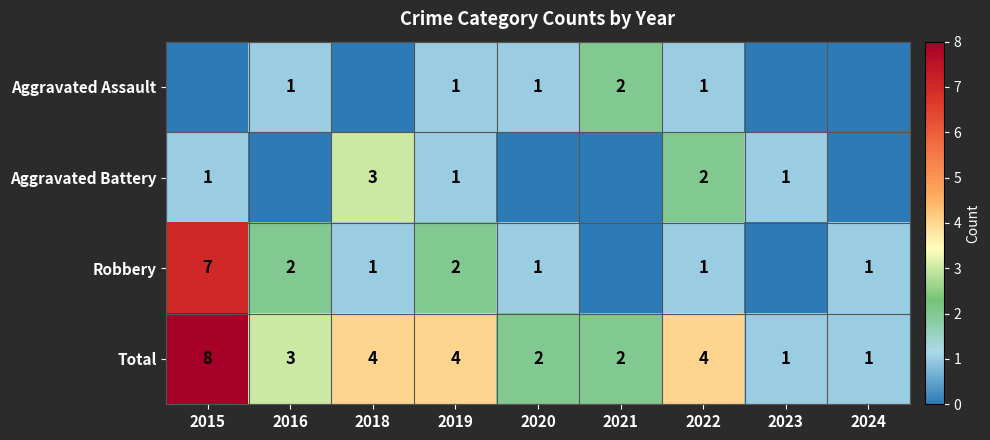

How many data points does each series have?

9